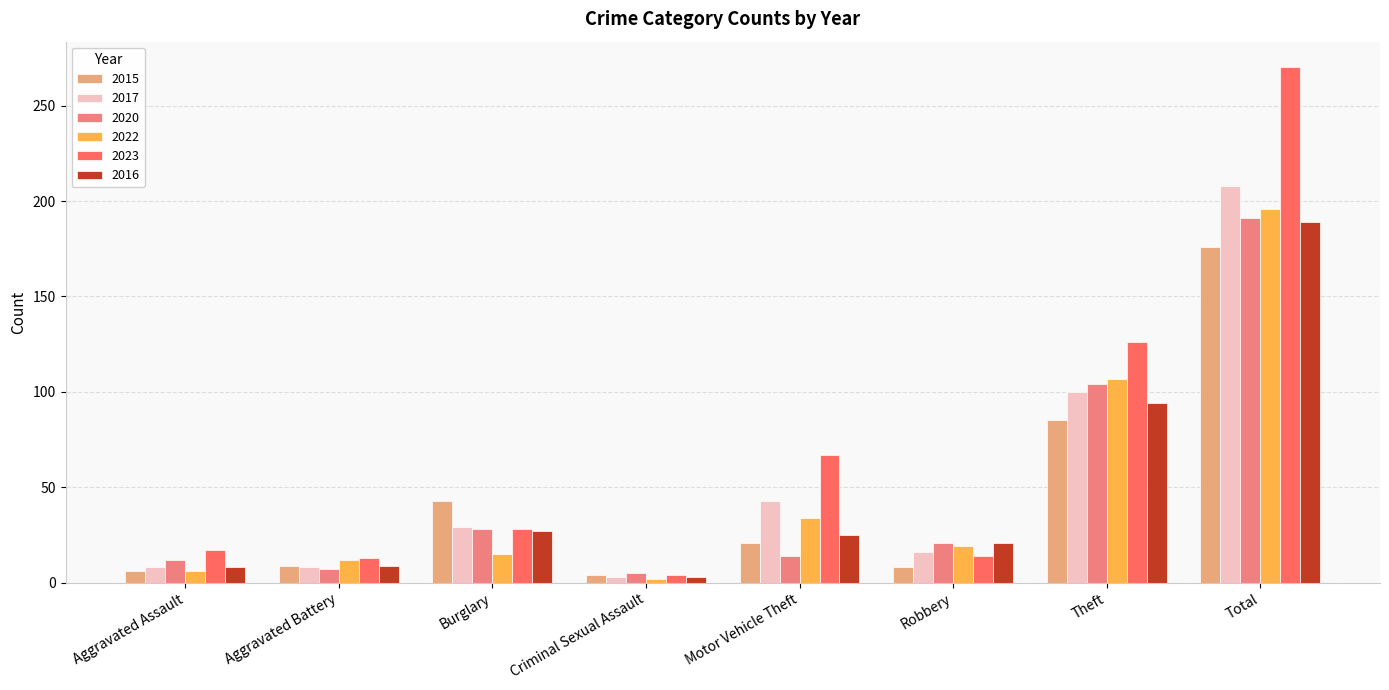

What is the difference between the highest and lowest values at Theft?

41